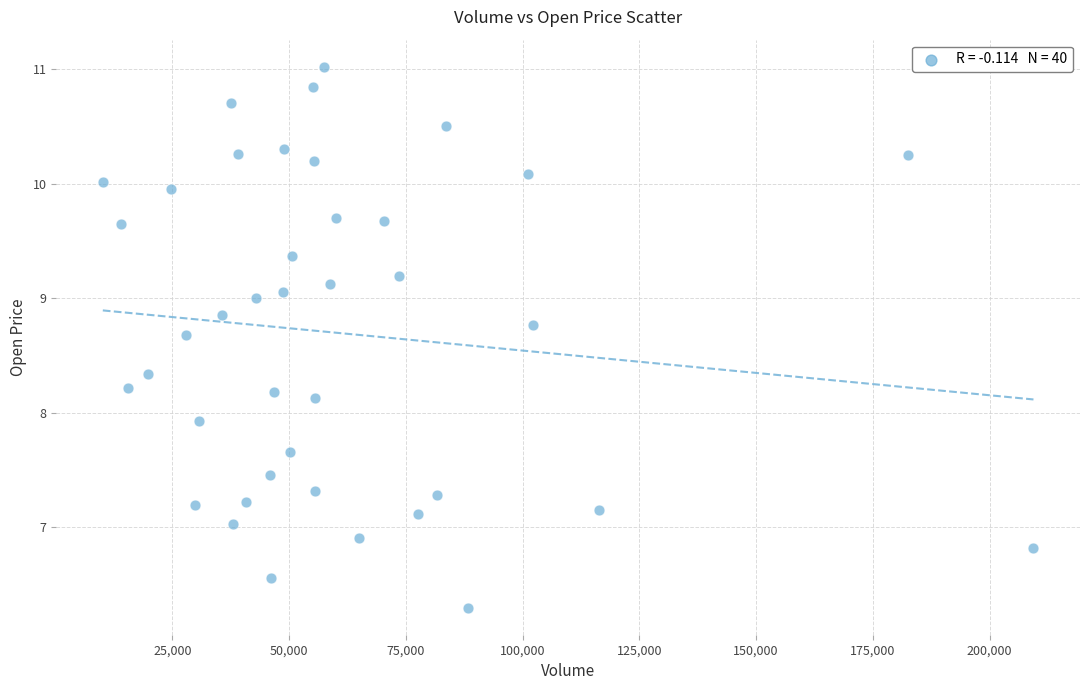

What Y value in the scatter plot is closest to 8?

7.9